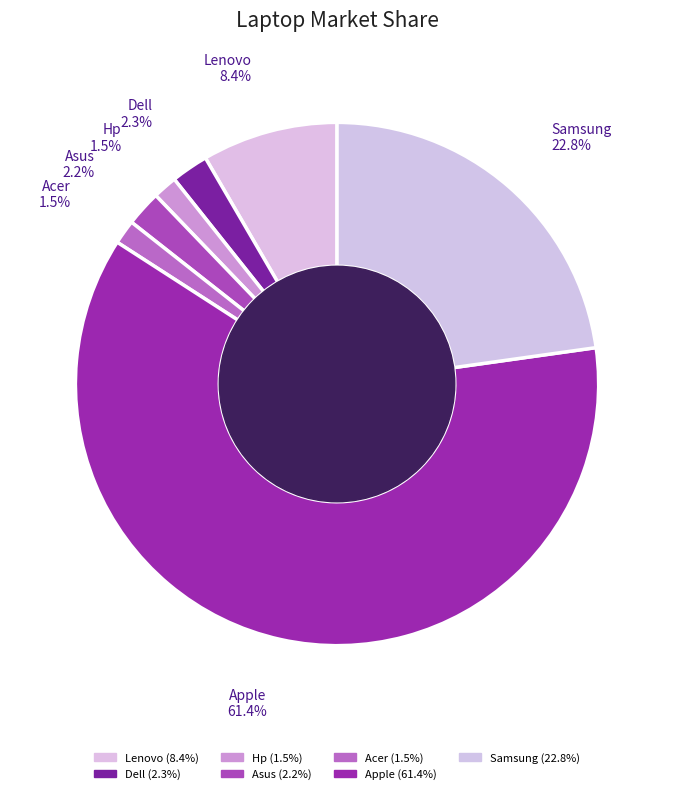

Which has a higher value, Acer or Hp?

Acer